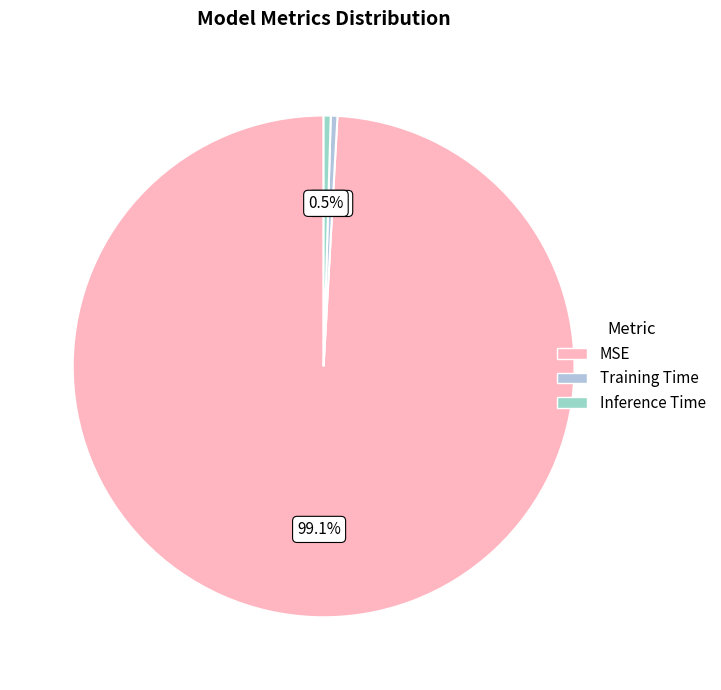

To the nearest percent, what is the difference between the largest and smallest slice percentages?

99%